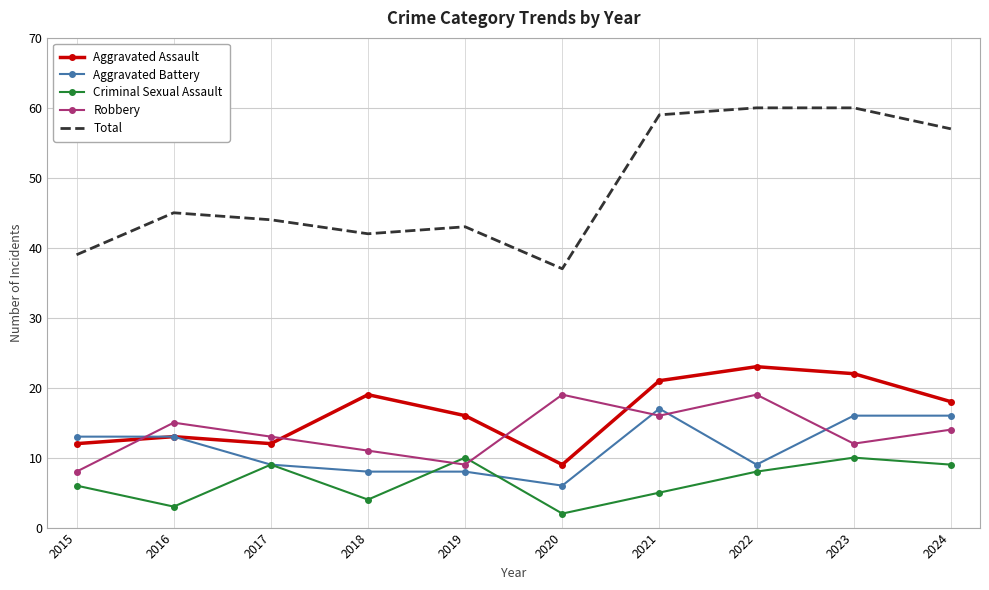

What is the spread (max minus min) of values at 2022?

52